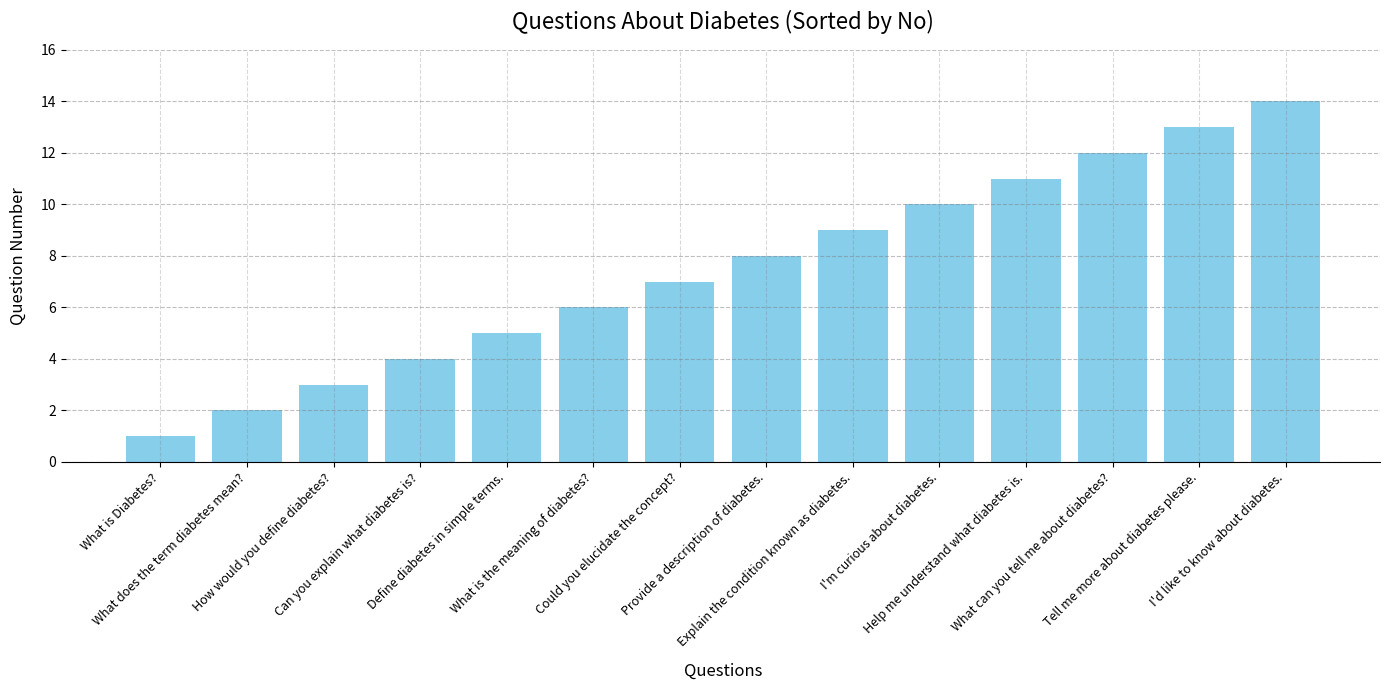

What is the difference between the values at What can you tell me about diabetes? and Tell me more about diabetes please.?

1